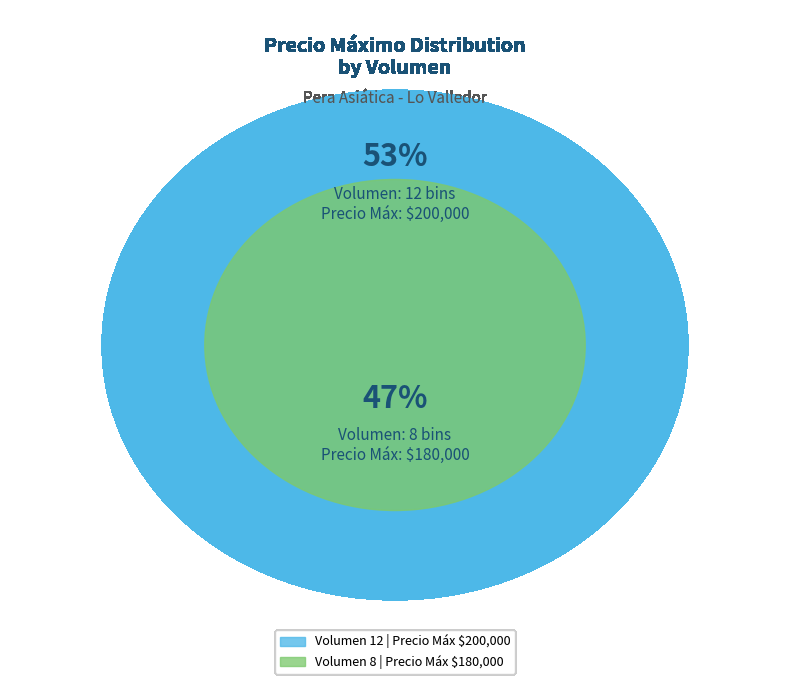

Count the number of slices in the pie.

2